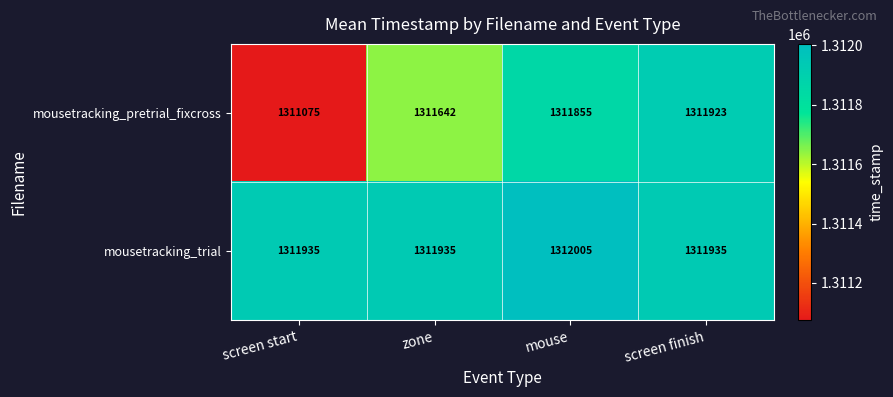

How many distinct data groups are displayed?

2